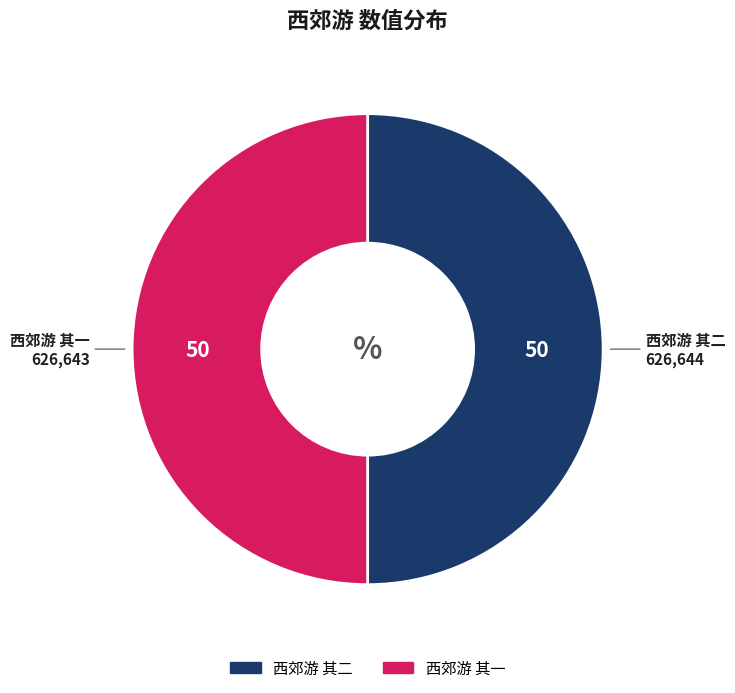

True or false: 西郊游 其一 accounts for 50% of the total.

True